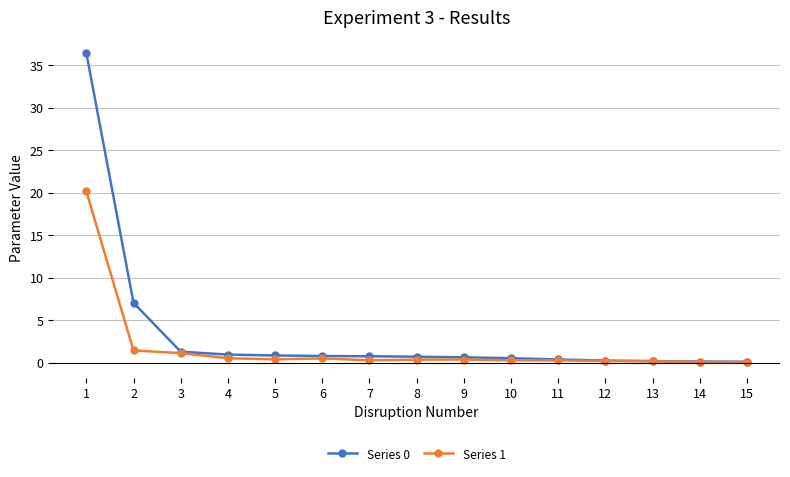

The value of Series 1 at 13 is 0.2. True or false?

True